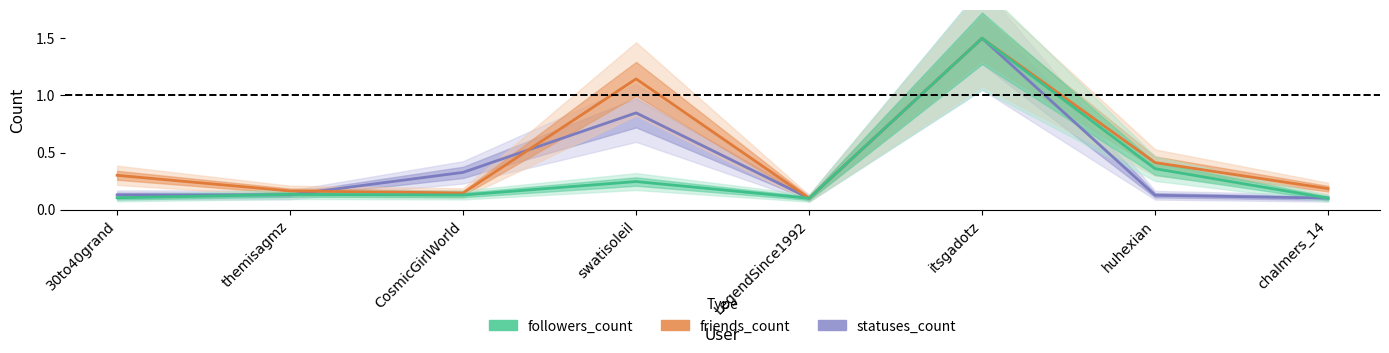

What is the value of the followers_count point at the 3rd from the left?

0.1